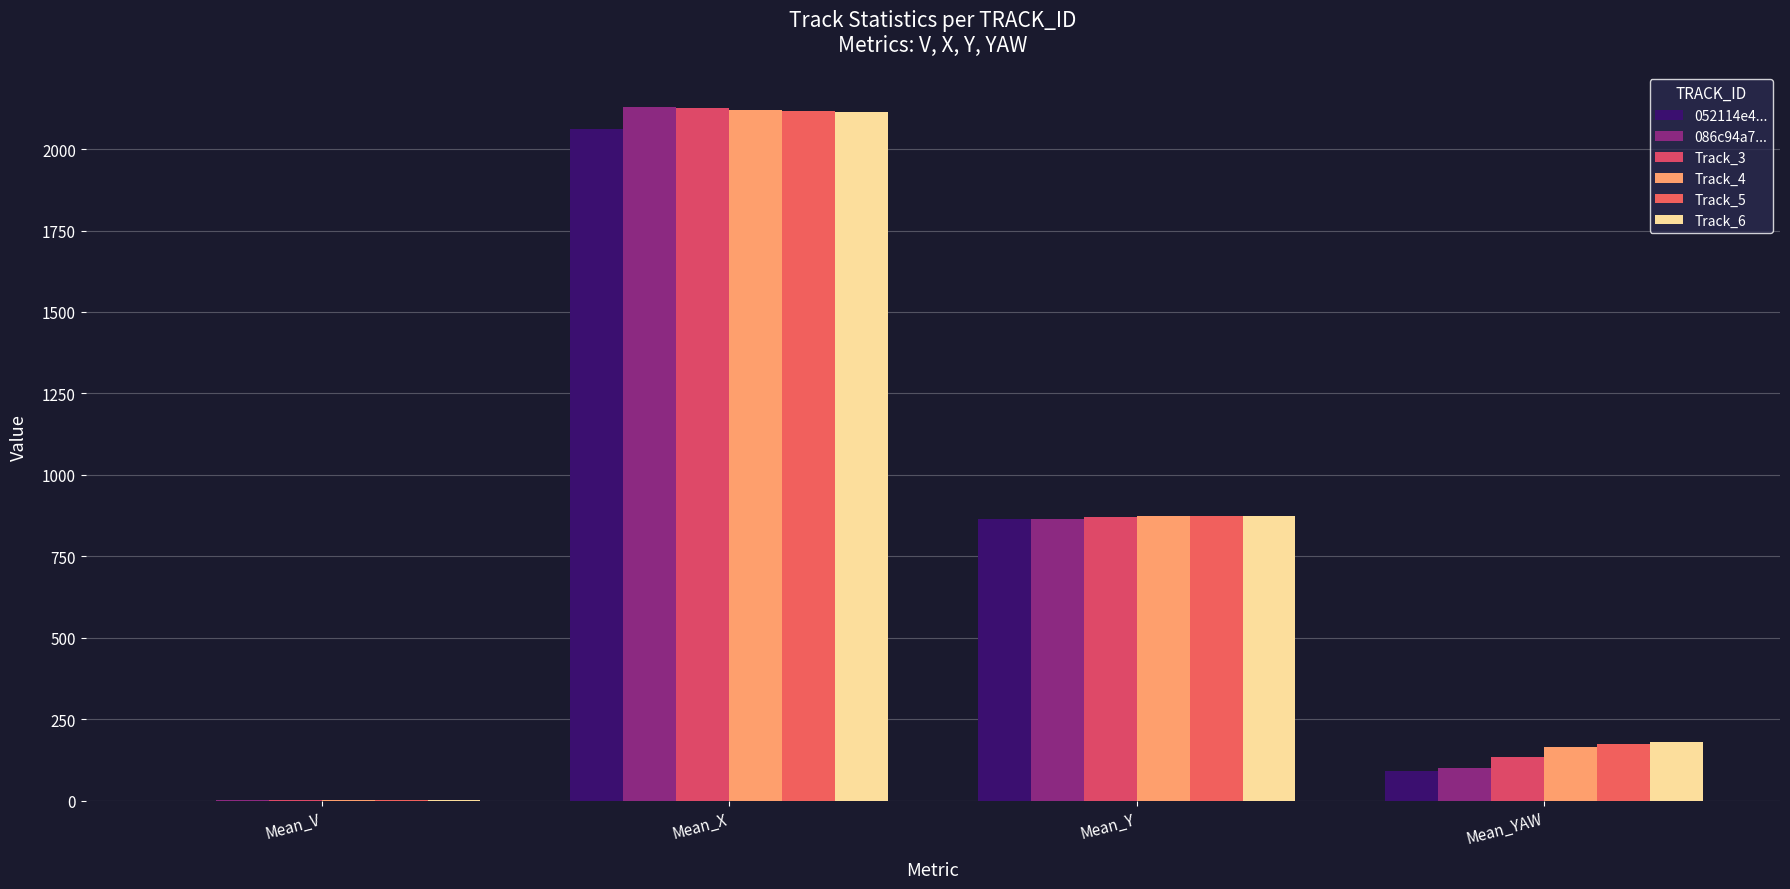

What is the sum of all 086c94a7... values?

3094.8